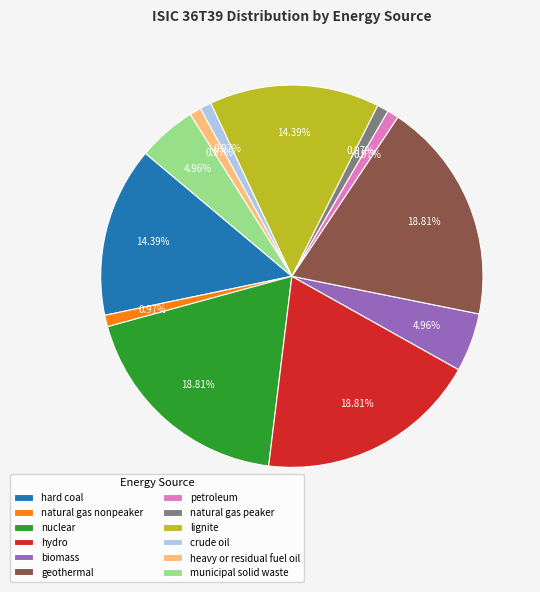

How many slices are in this pie chart?

12